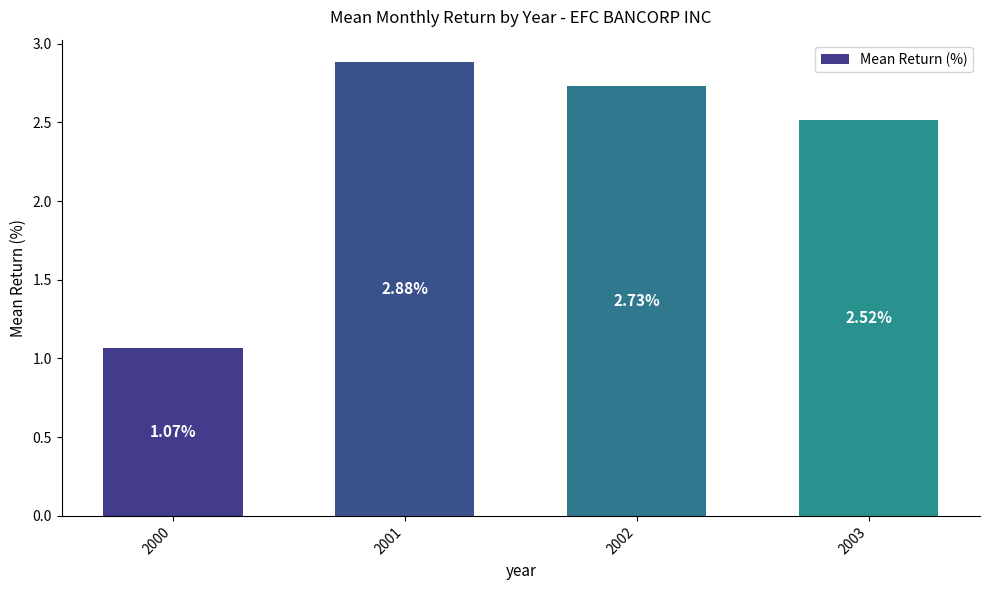

What is the average value?

2.3